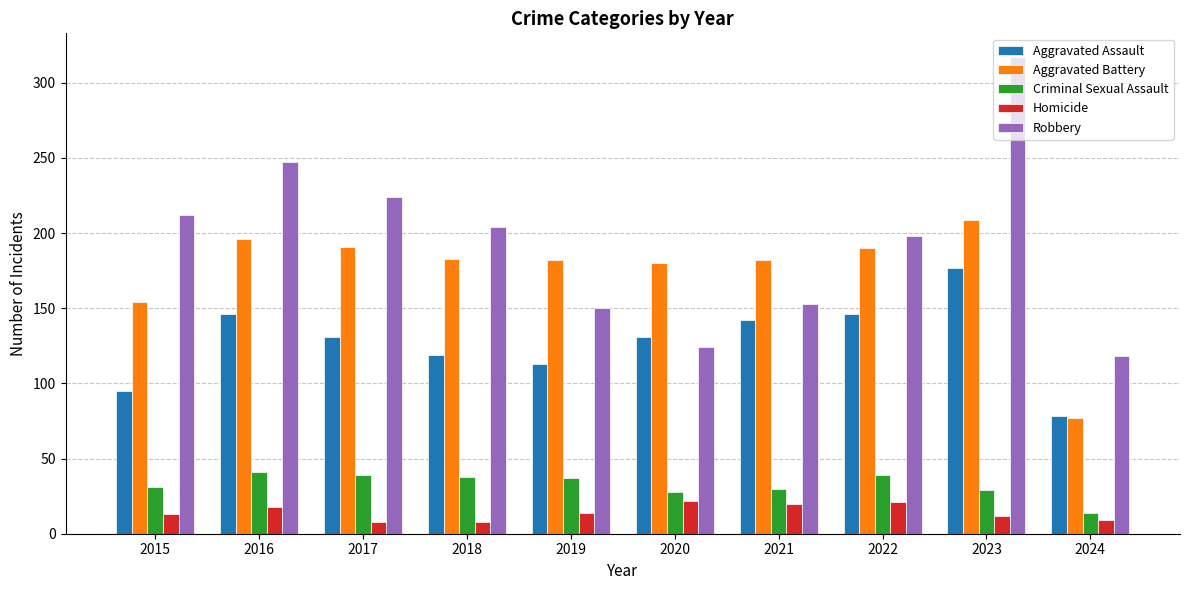

At which label does Criminal Sexual Assault reach its minimum?

2024